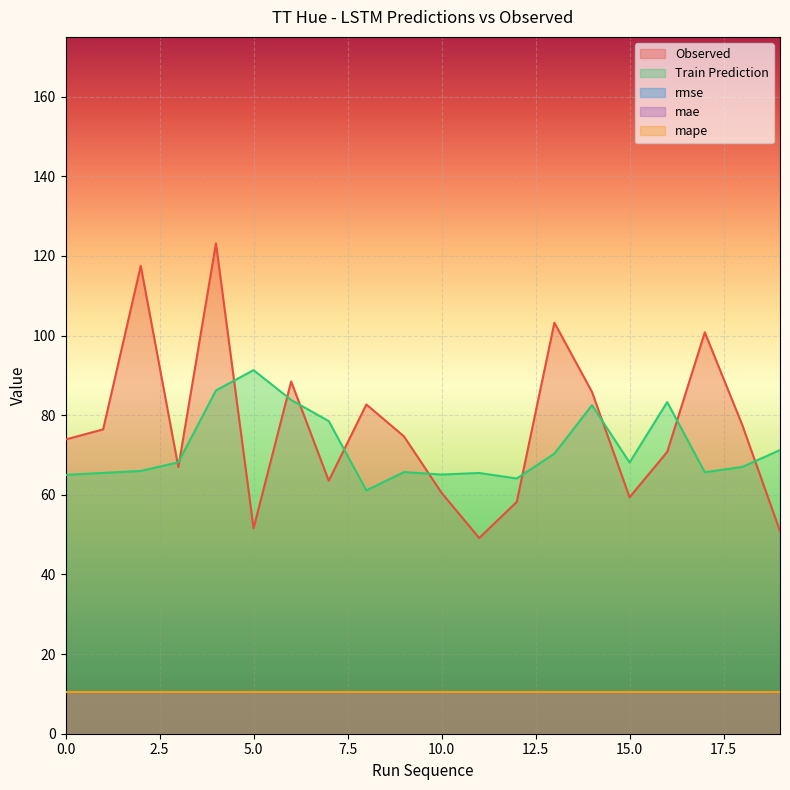

List the labels in order of Train Prediction value, smallest first.

8, 12, 0, 10, 11, 1, 17, 9, 2, 18, 15, 3, 13, 19, 7, 14, 16, 6, 4, 5